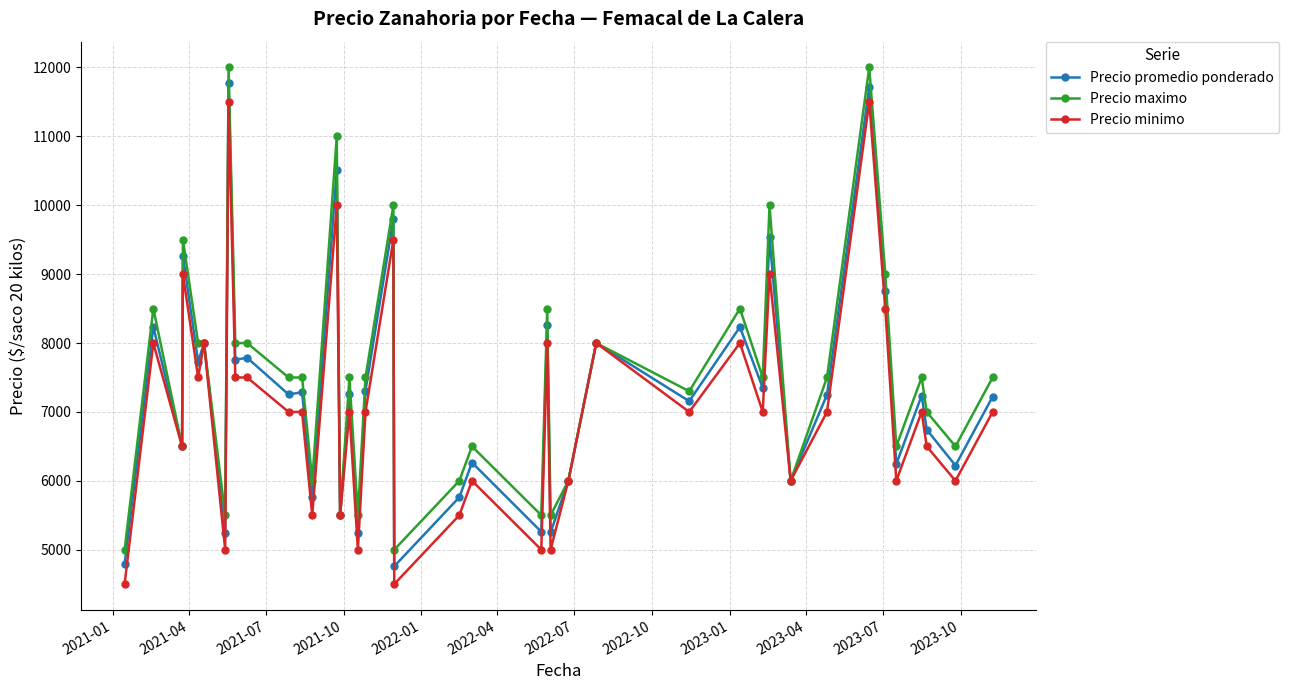

What is the value of the Precio maximo point at the 29th from the left?

8500